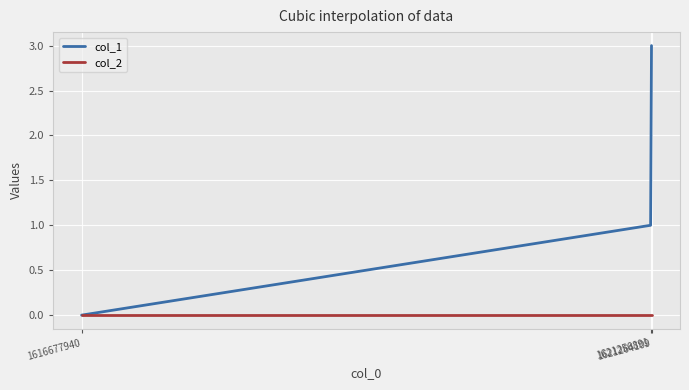

What is the greatest value displayed?

3